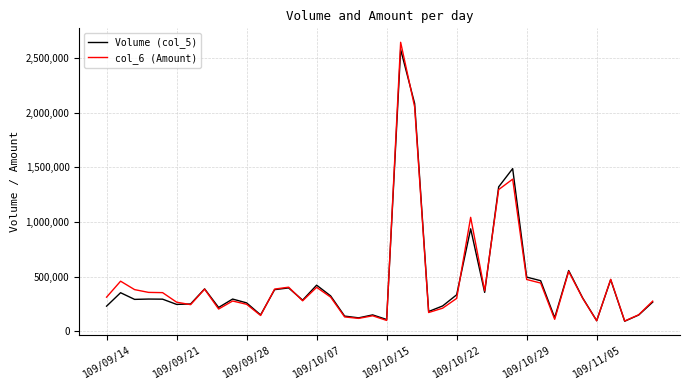

What is the minimum value for col_6 (Amount)?

94200